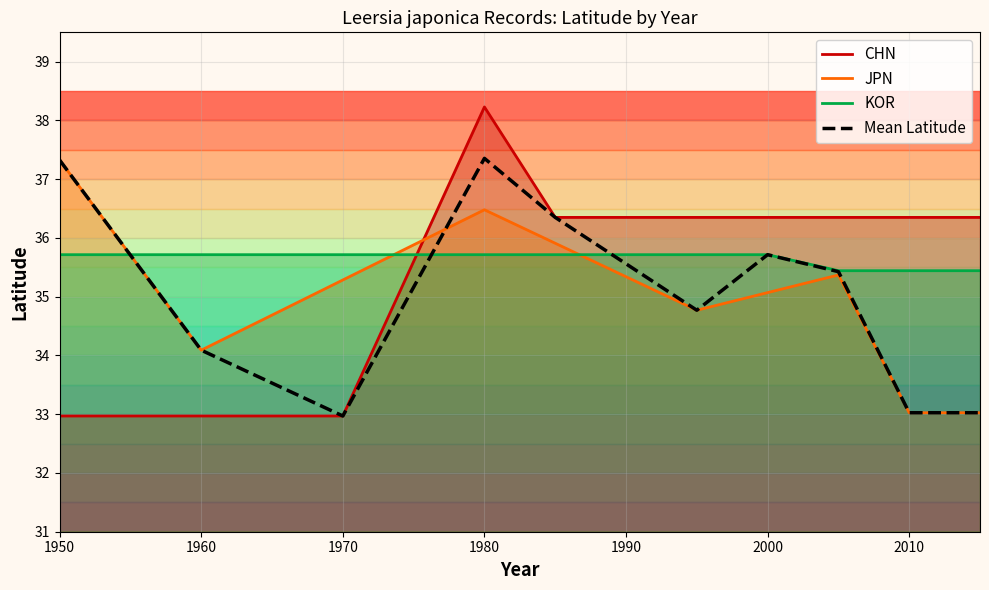

The value of JPN at 1990 is 35.3. True or false?

True